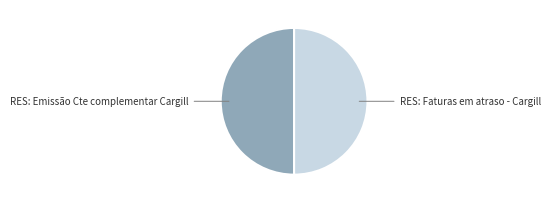

Approximately how many times larger is the value at RES: Faturas em atraso - Cargill compared to RES: Emissão Cte complementar Cargill?

1.0